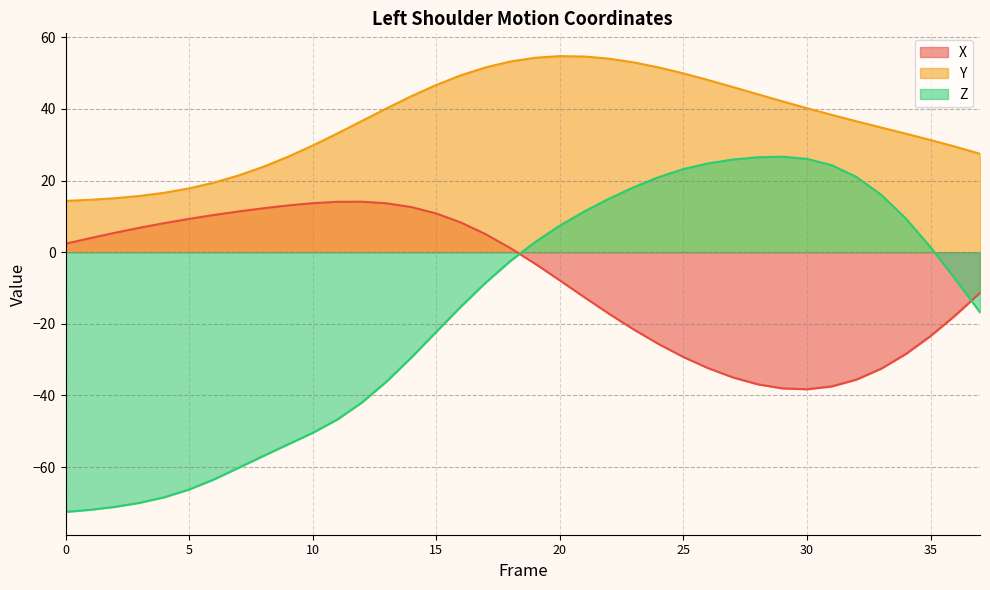

What are all the series names shown in the legend?

X, Y, Z